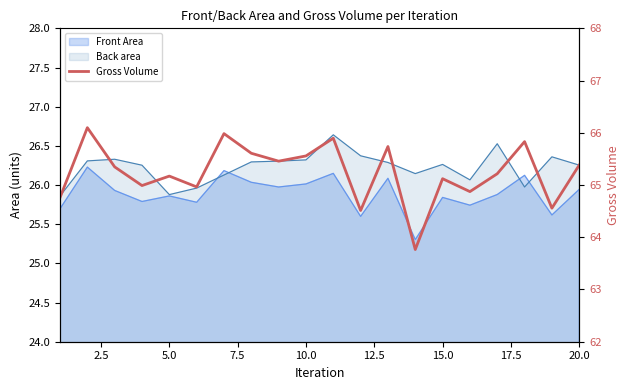

How many values are below 65?

7